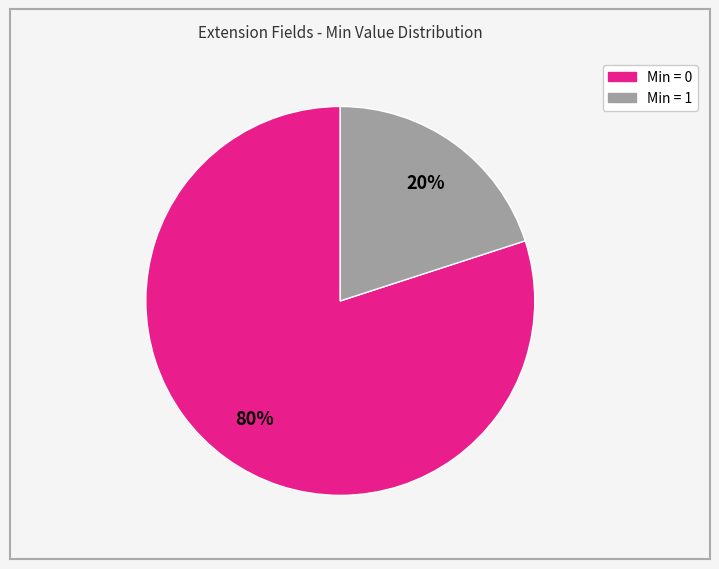

To the nearest percent, what is the average slice percentage?

50%